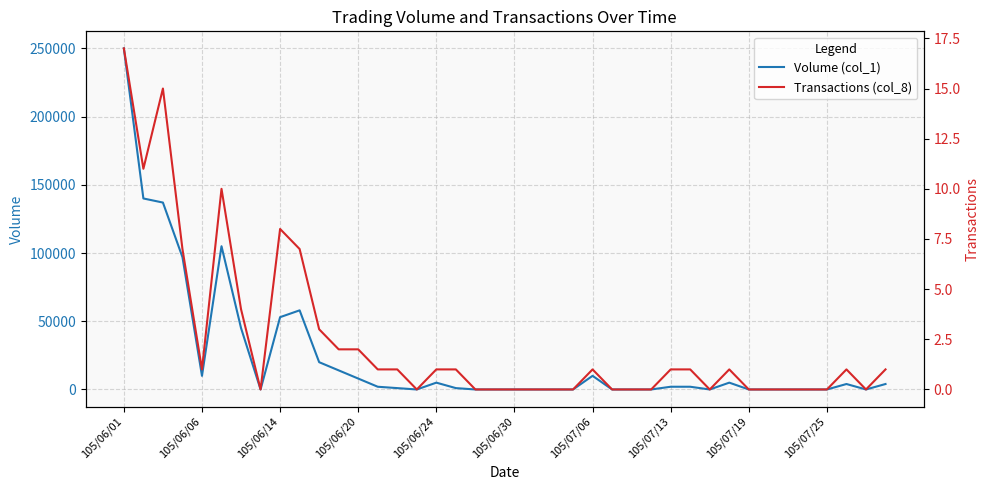

Which category has the highest value in the Volume (col_1) series?

105/06/01